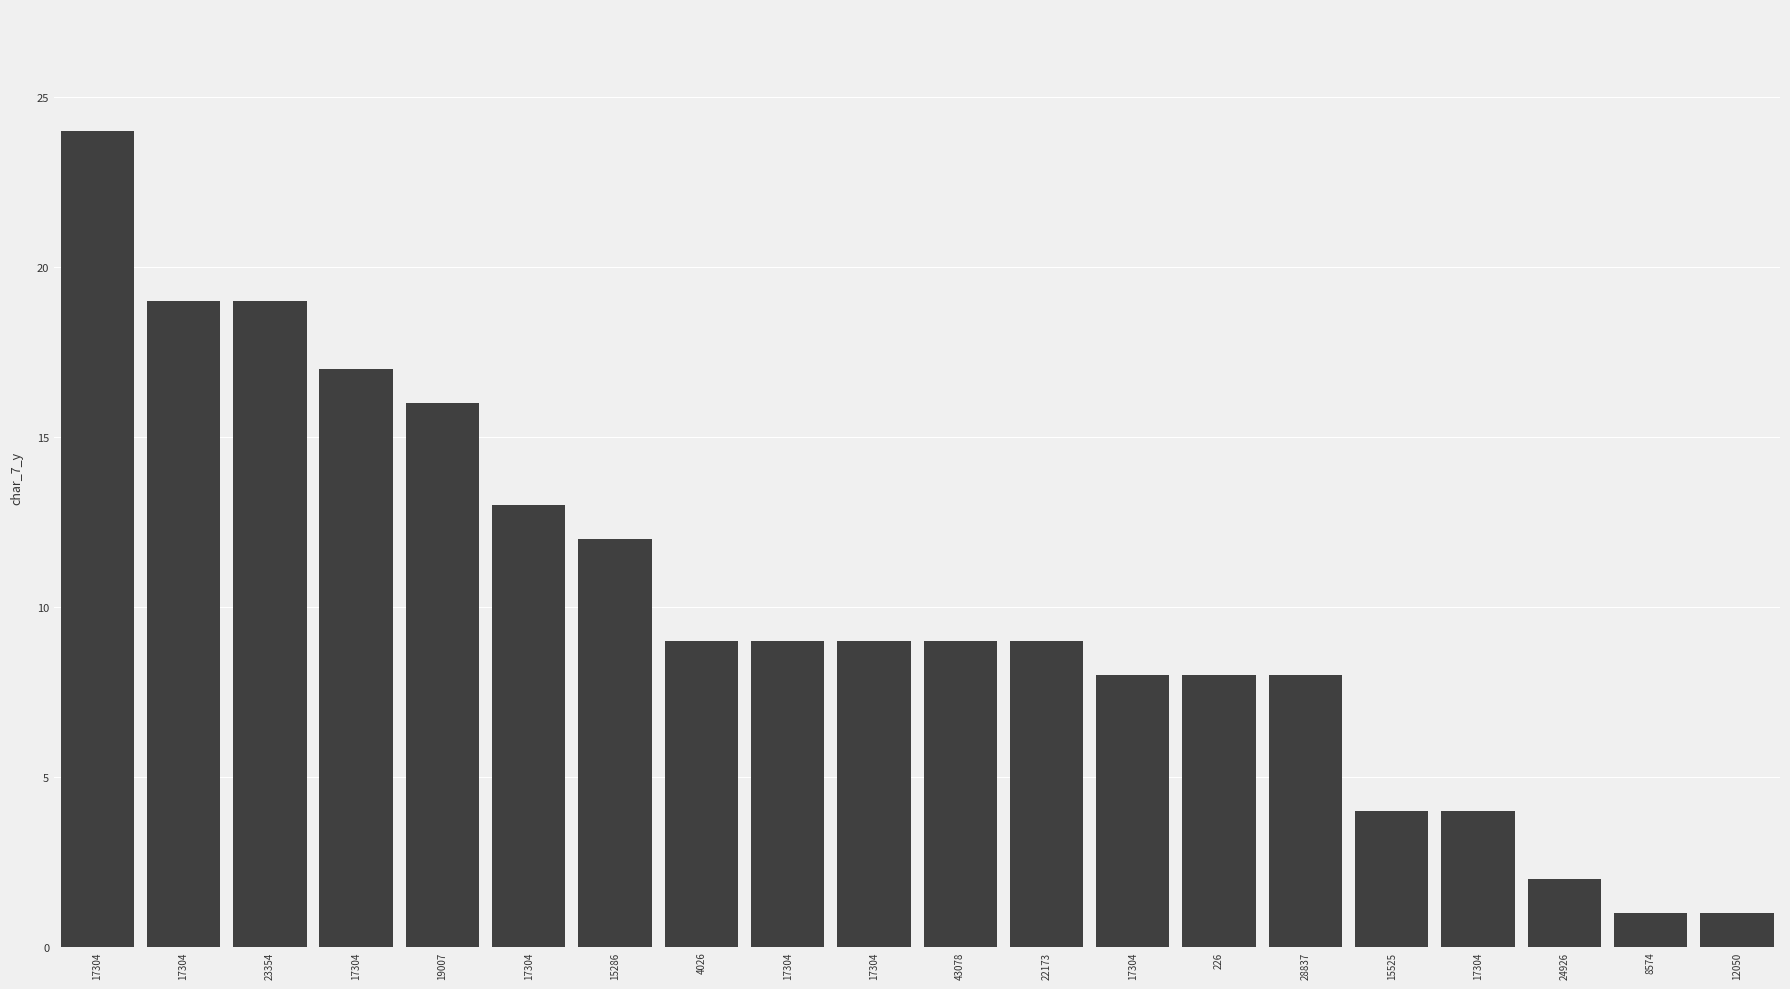

Count the number of categories in the chart.

20